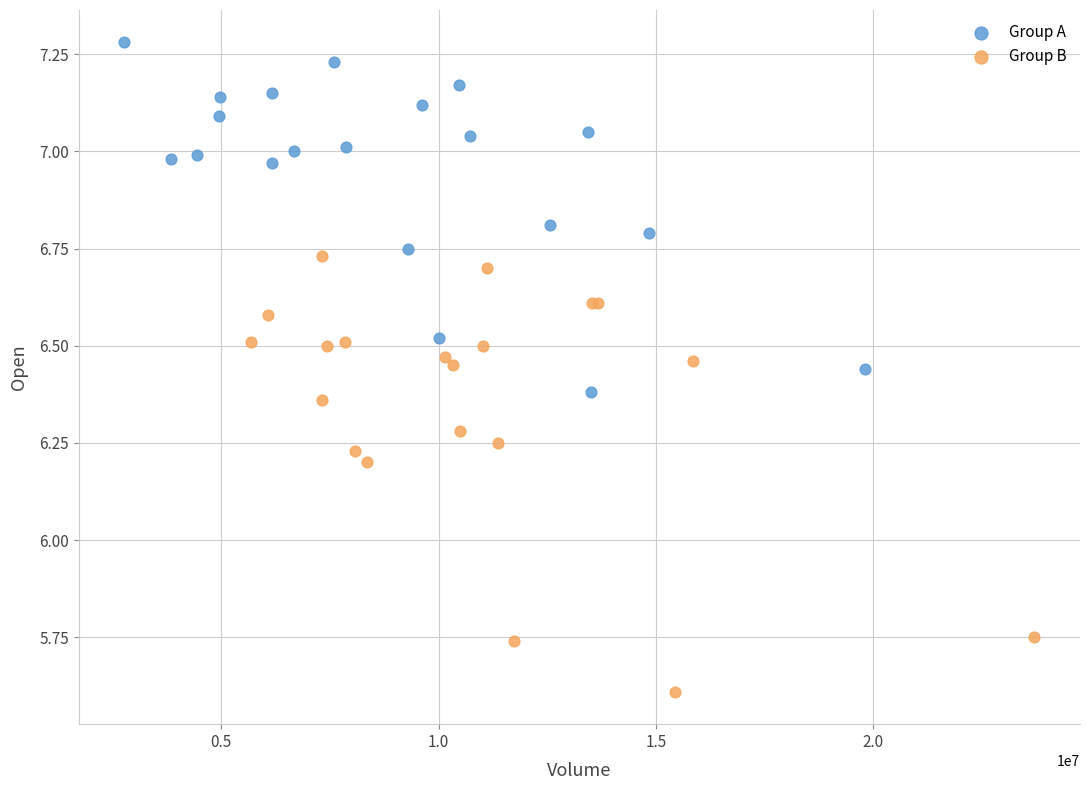

Which series reaches the minimum Y coordinate?

Group B